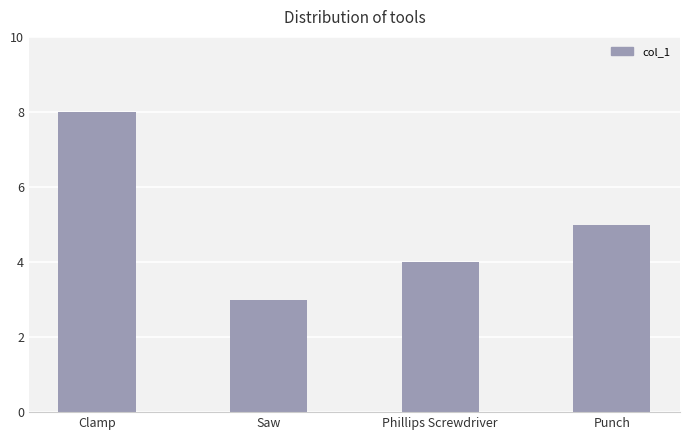

Which label corresponds to the largest value in the chart?

Clamp